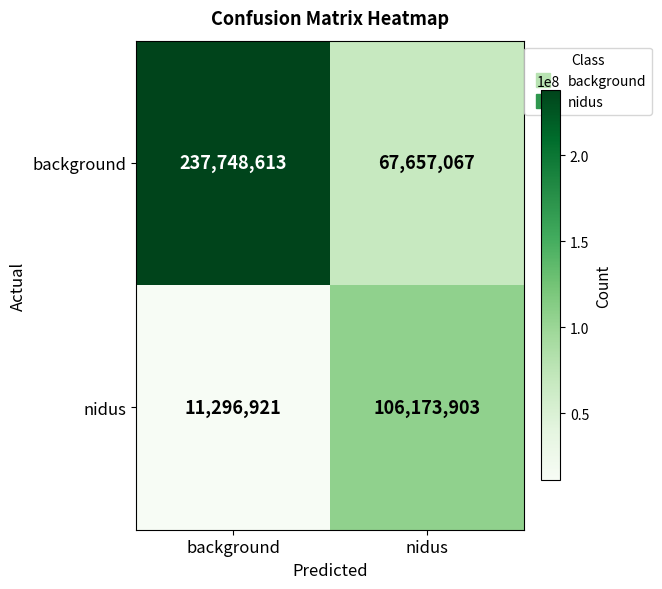

What value does the background series have at background?

237748613